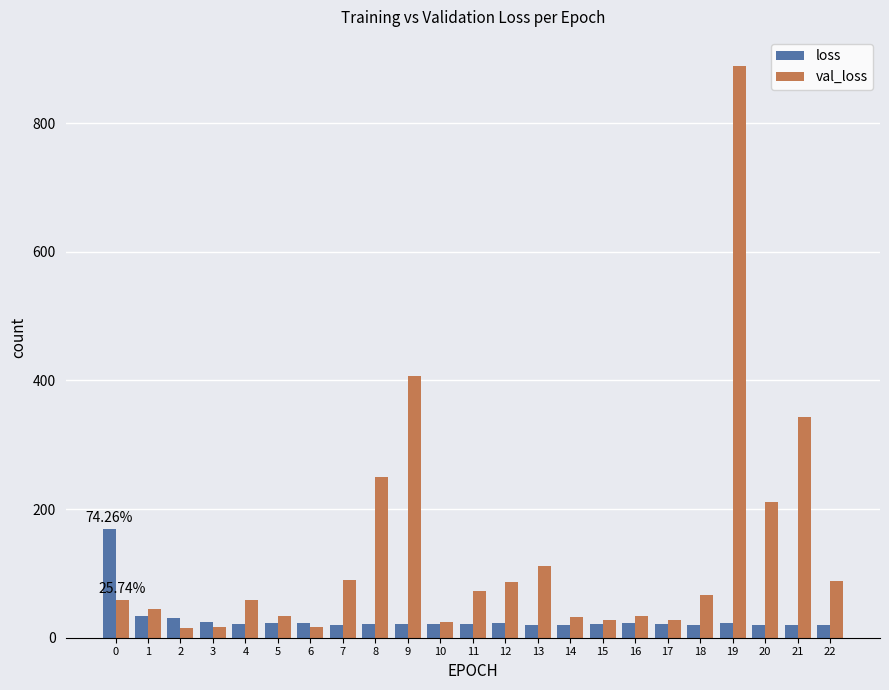

What is the spread (max minus min) of values at 10?

1.9